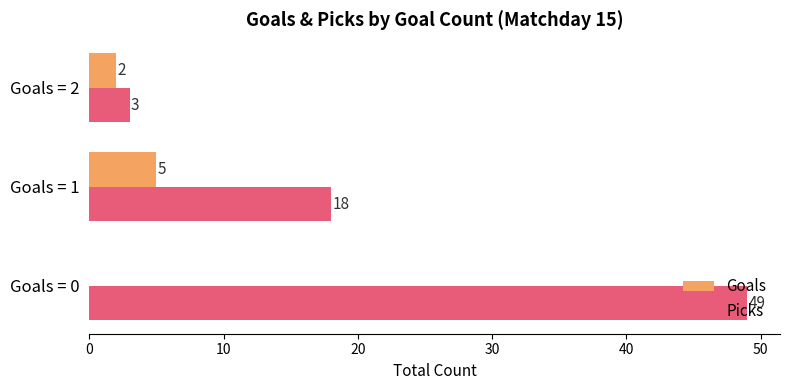

What is the sum of the Picks values at Goals = 1 and Goals = 2?

21